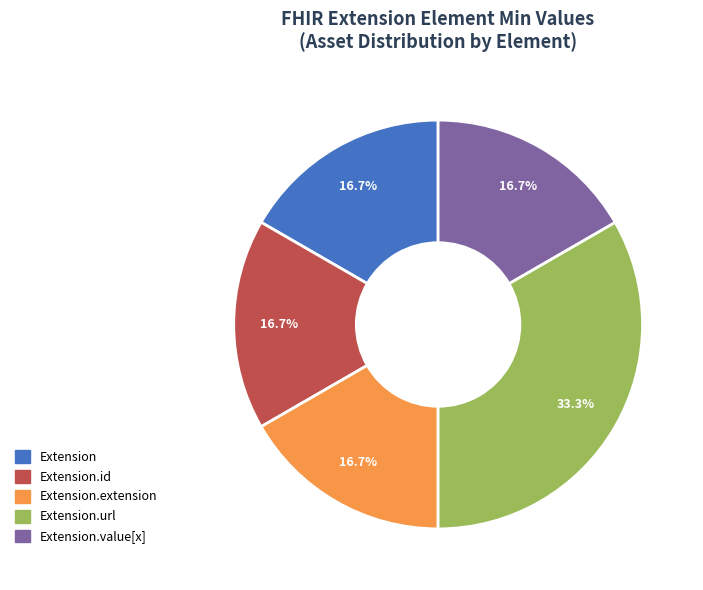

Is there any slice that represents more than half of the pie?

No